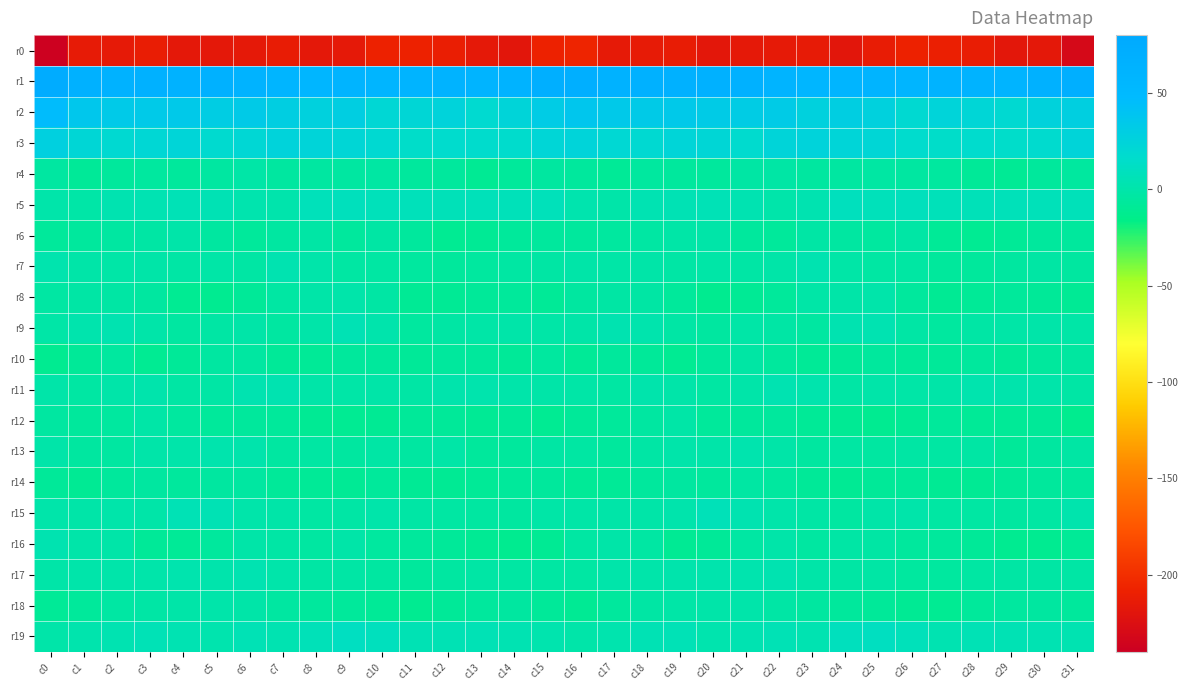

List the series in order of their peak value, highest first.

r1, r2, r3, r19, r5, r15, r9, r17, r11, r7, r16, r13, r8, r18, r6, r4, r12, r10, r14, r0